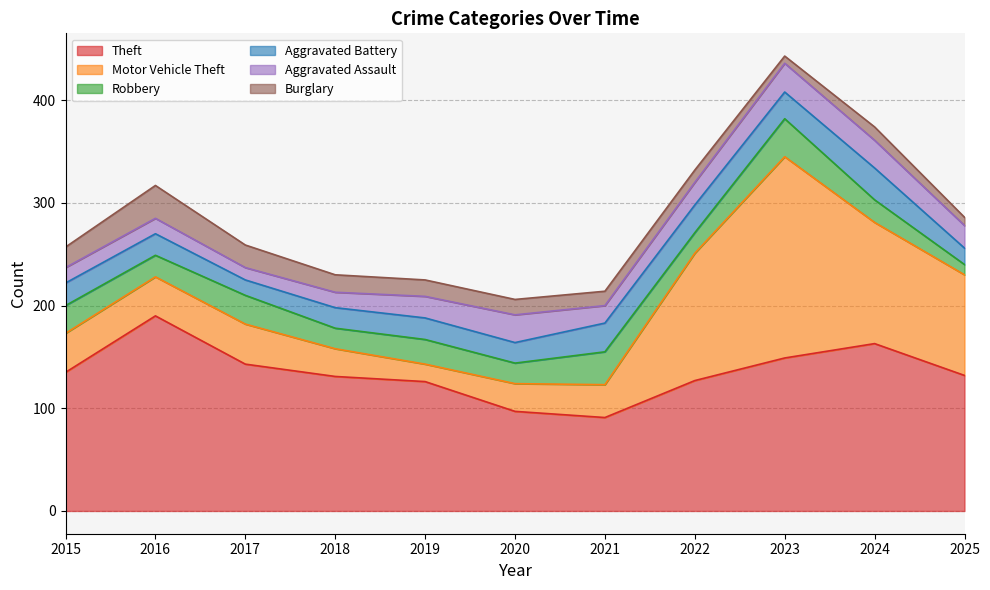

What is the approximate value of Aggravated Assault at 2015?

15